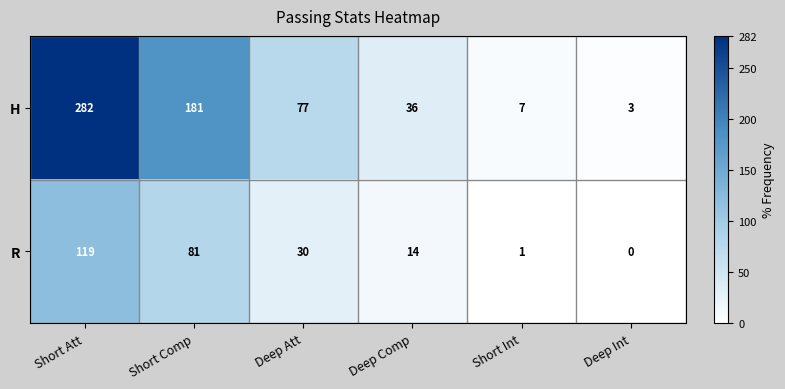

What is the difference between the H values at Short Att and Deep Att?

205